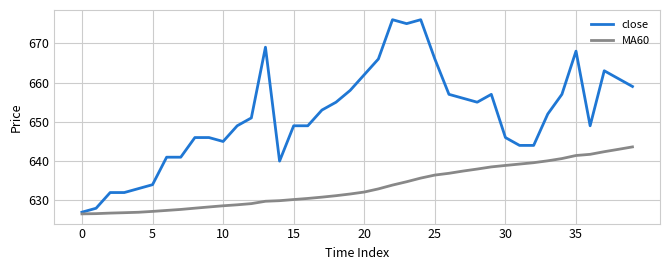

List the series in order of their peak value, lowest first.

MA60, close